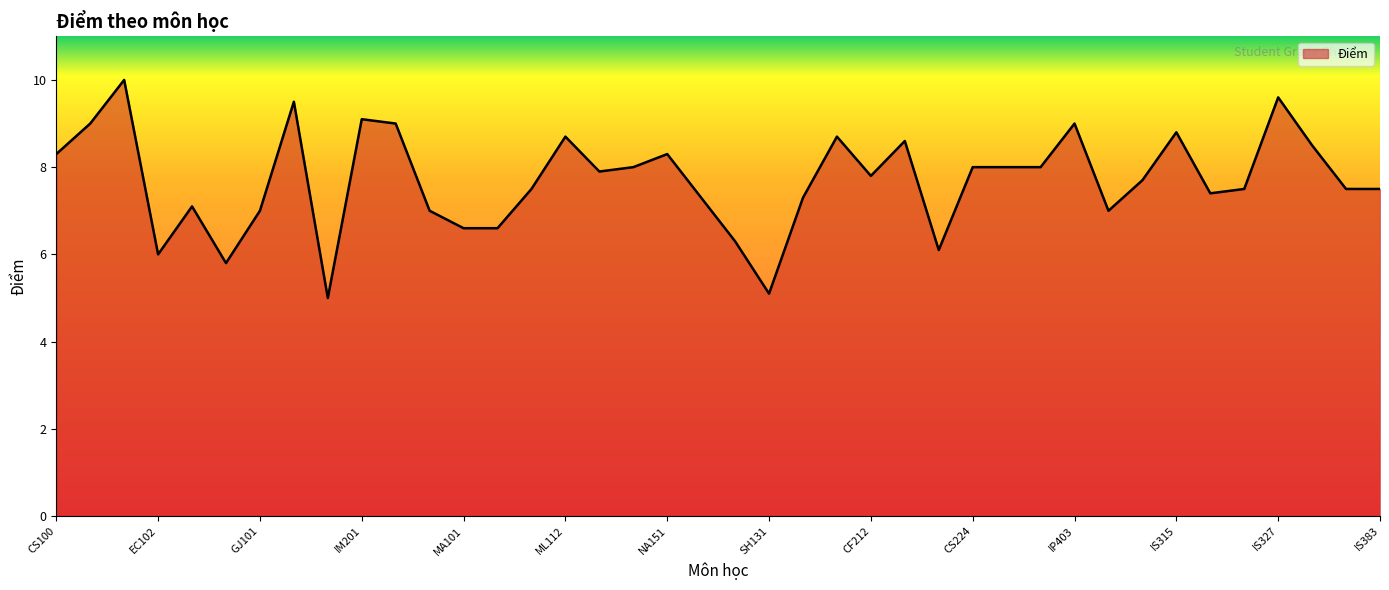

What is the maximum value shown in the chart?

10.0